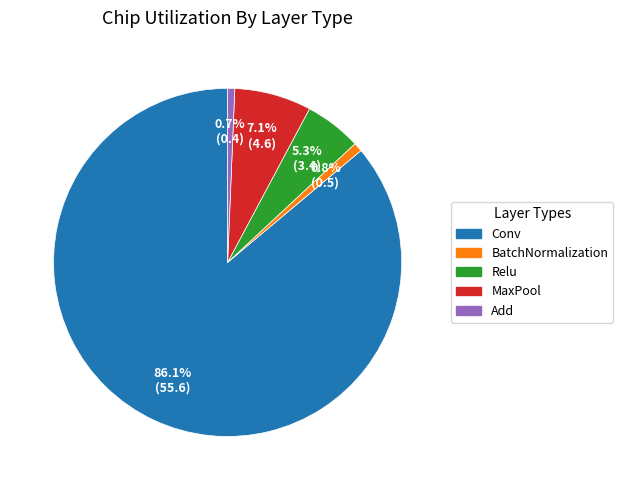

Is there any slice that represents more than half of the pie?

Yes